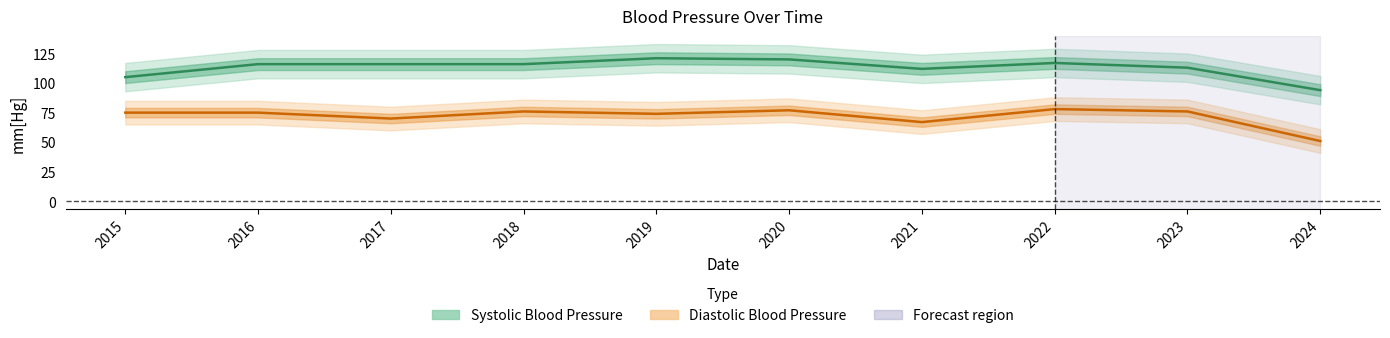

True or false: Systolic Blood Pressure has more than 1 interior local peaks.

True